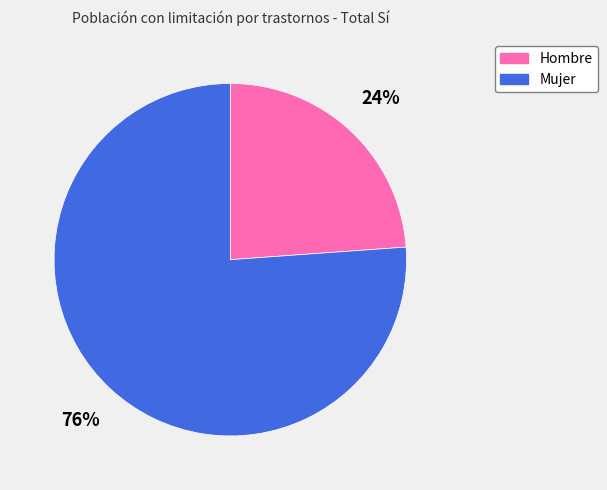

Which slice is the smallest?

Hombre